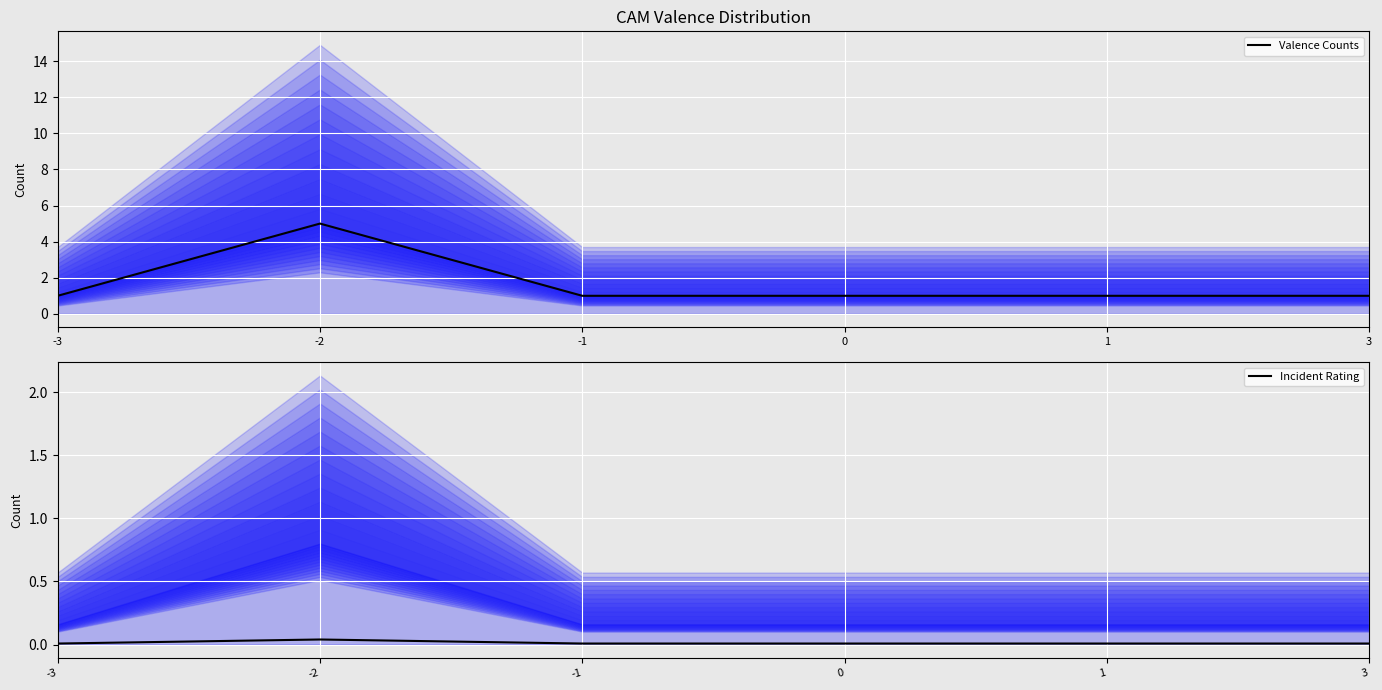

Is it true that Valence Counts equals 1.0 at 1?

True